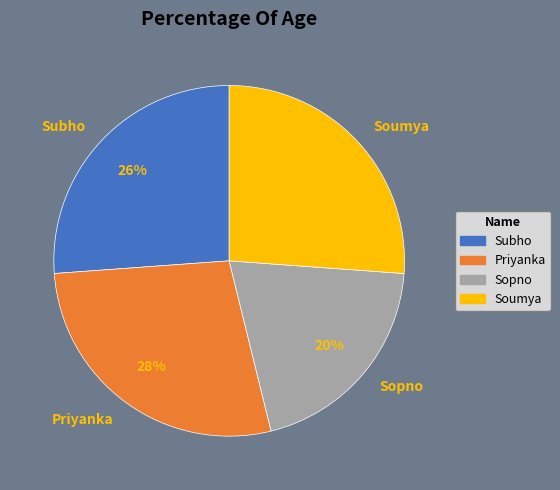

To the nearest percent, what is the difference between the Soumya and Sopno slice percentages?

6%